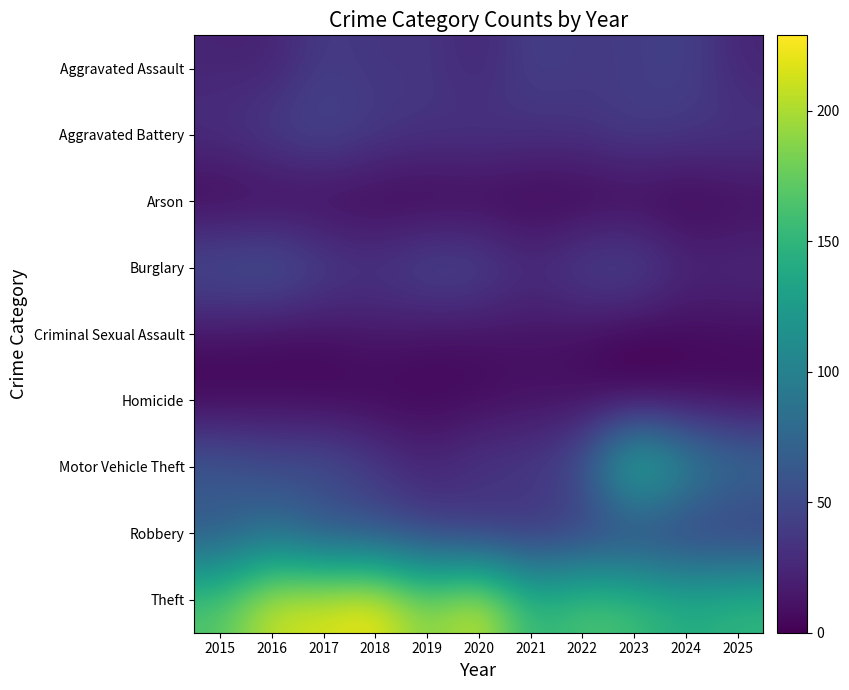

Reading right to left, extract all data points from this chart.

Aggravated Assault: 2025=23	2024=46	2023=40	2022=38	2021=44	2020=23	2019=37	2018=34	2017=41	2016=21	2015=23
Aggravated Battery: 2025=37	2024=37	2023=42	2022=34	2021=32	2020=38	2019=34	2018=40	2017=51	2016=44	2015=32
Arson: 2025=6	2024=0	2023=2	2022=0	2021=1	2020=1	2019=0	2018=1	2017=2	2016=1	2015=1
Burglary: 2025=29	2024=27	2023=53	2022=48	2021=30	2020=51	2019=53	2018=38	2017=47	2016=67	2015=59
Criminal Sexual Assault: 2025=7	2024=5	2023=1	2022=8	2021=11	2020=9	2019=9	2018=14	2017=8	2016=6	2015=11
Homicide: 2025=4	2024=4	2023=1	2022=7	2021=9	2020=5	2019=3	2018=3	2017=2	2016=5	2015=0
Motor Vehicle Theft: 2025=88	2024=114	2023=170	2022=59	2021=40	2020=39	2019=24	2018=40	2017=59	2016=54	2015=68
Robbery: 2025=31	2024=33	2023=36	2022=35	2021=30	2020=29	2019=40	2018=52	2017=53	2016=81	2015=58
Theft: 2025=152	2024=142	2023=160	2022=167	2021=147	2020=218	2019=183	2018=229	2017=216	2016=213	2015=167